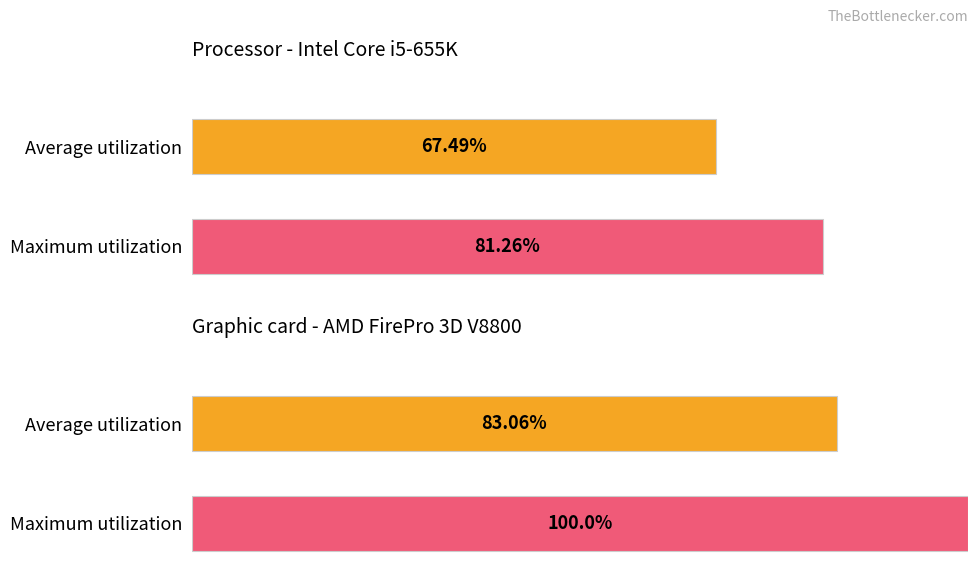

Reading left to right, list all the values displayed in this chart.

Average utilization: 67.5	83.1
Maximum utilization: 81.3	100.0